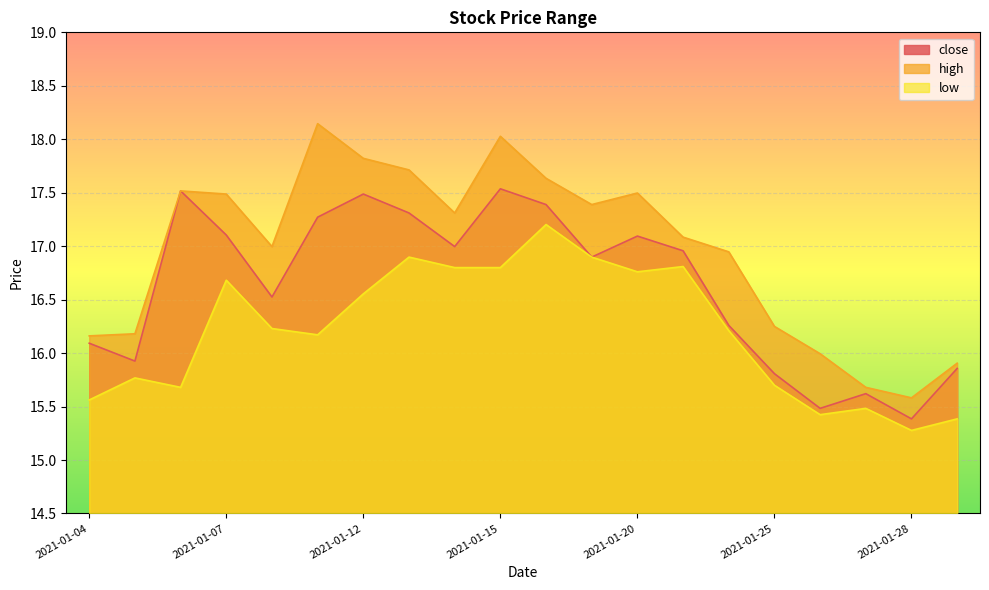

What is the sum of the low values at 2021-01-27 and 2021-01-19?

32.4